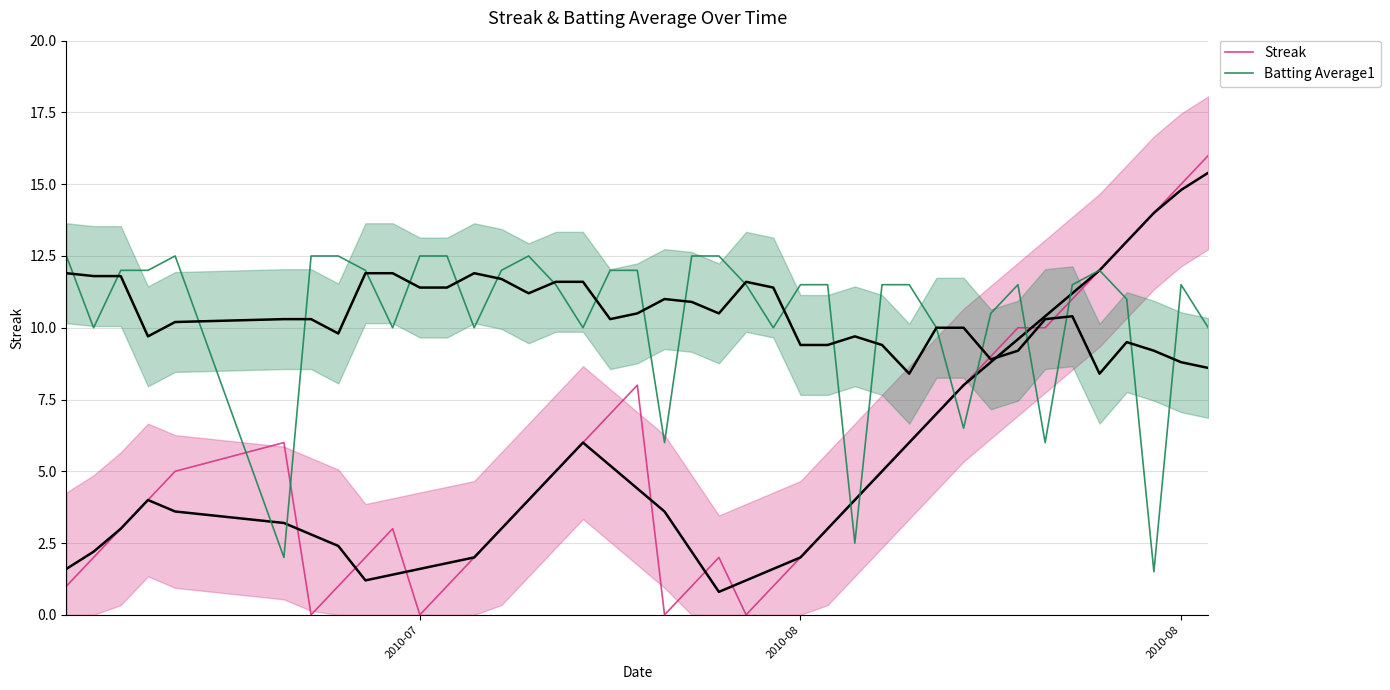

How many positive values does the Streak series have?

36